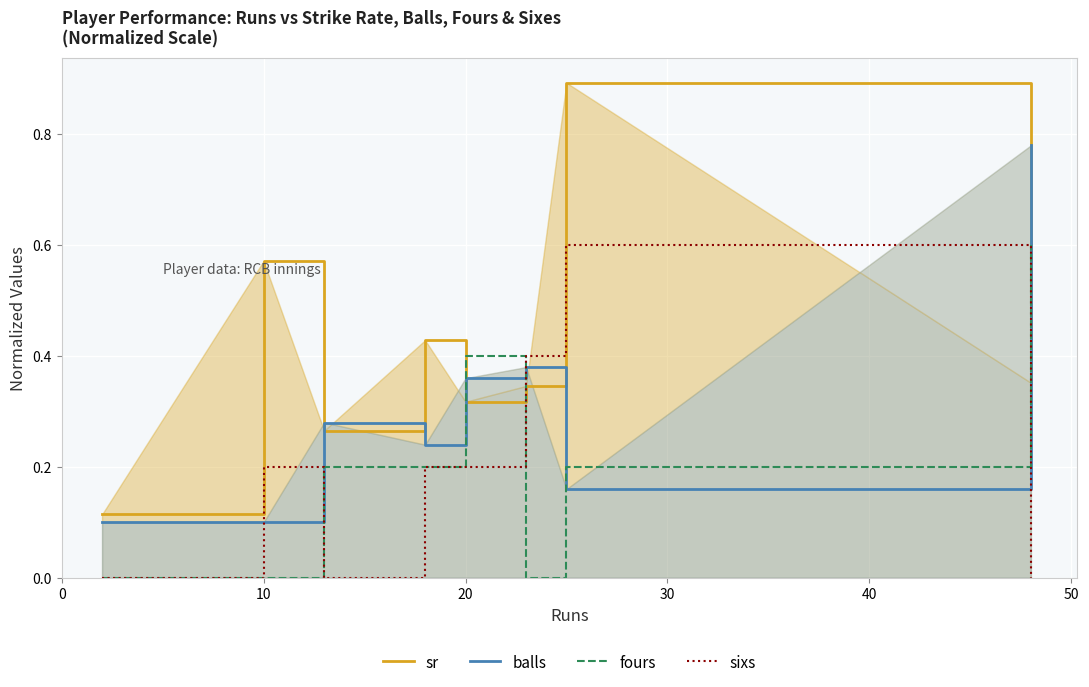

How many data points in sixs are above 0?

5